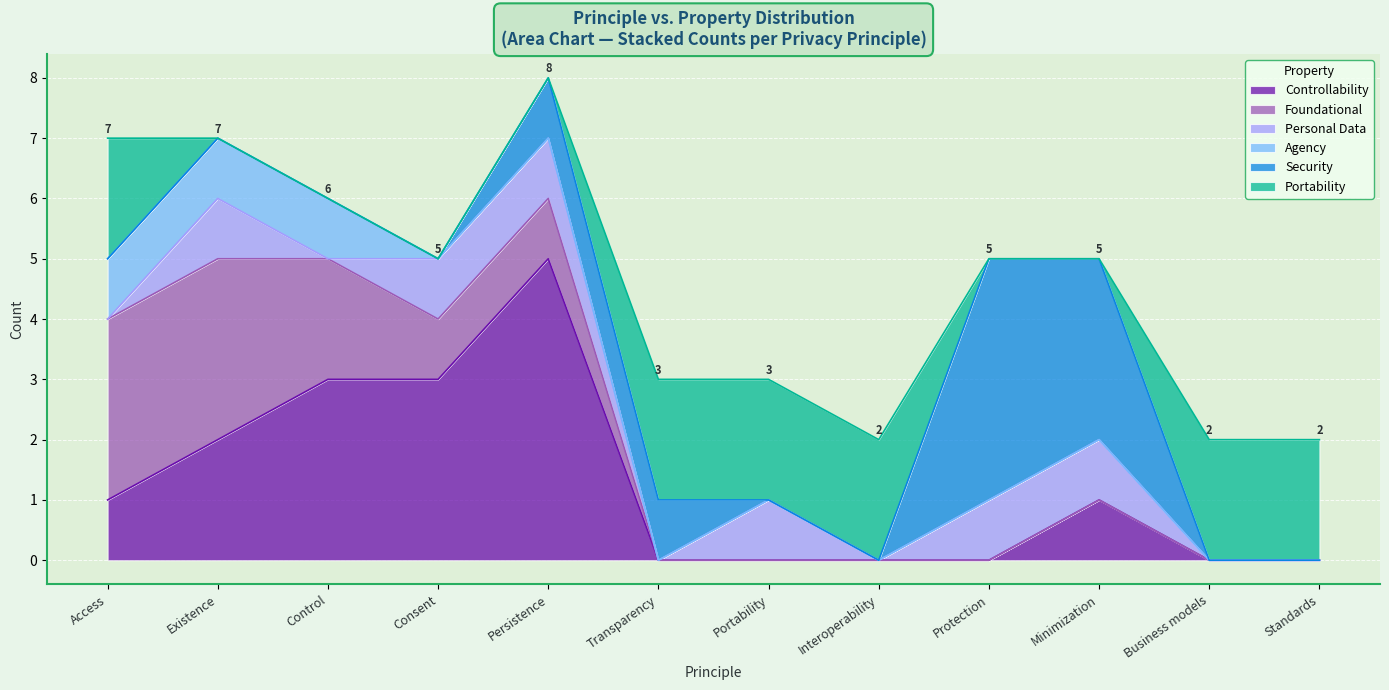

At Interoperability, list the series in order from smallest to largest.

Controllability, Foundational, Personal Data, Agency, Security, Portability